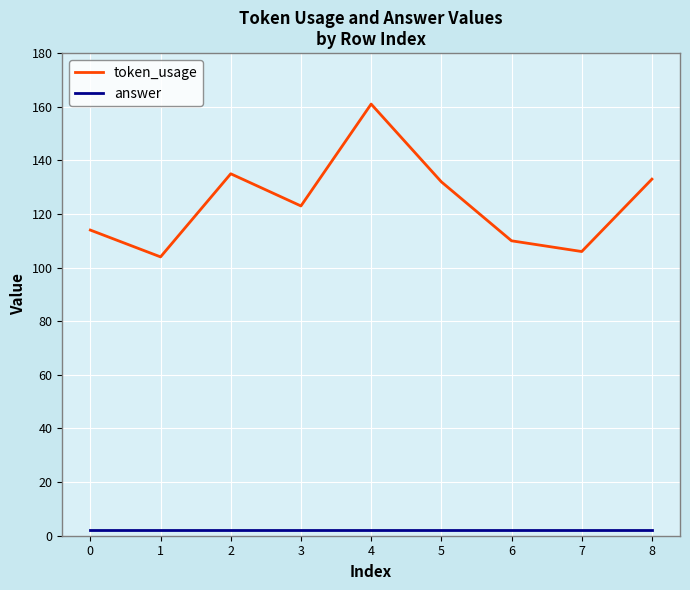

The token_usage series shows 135 at 2. True or false?

True